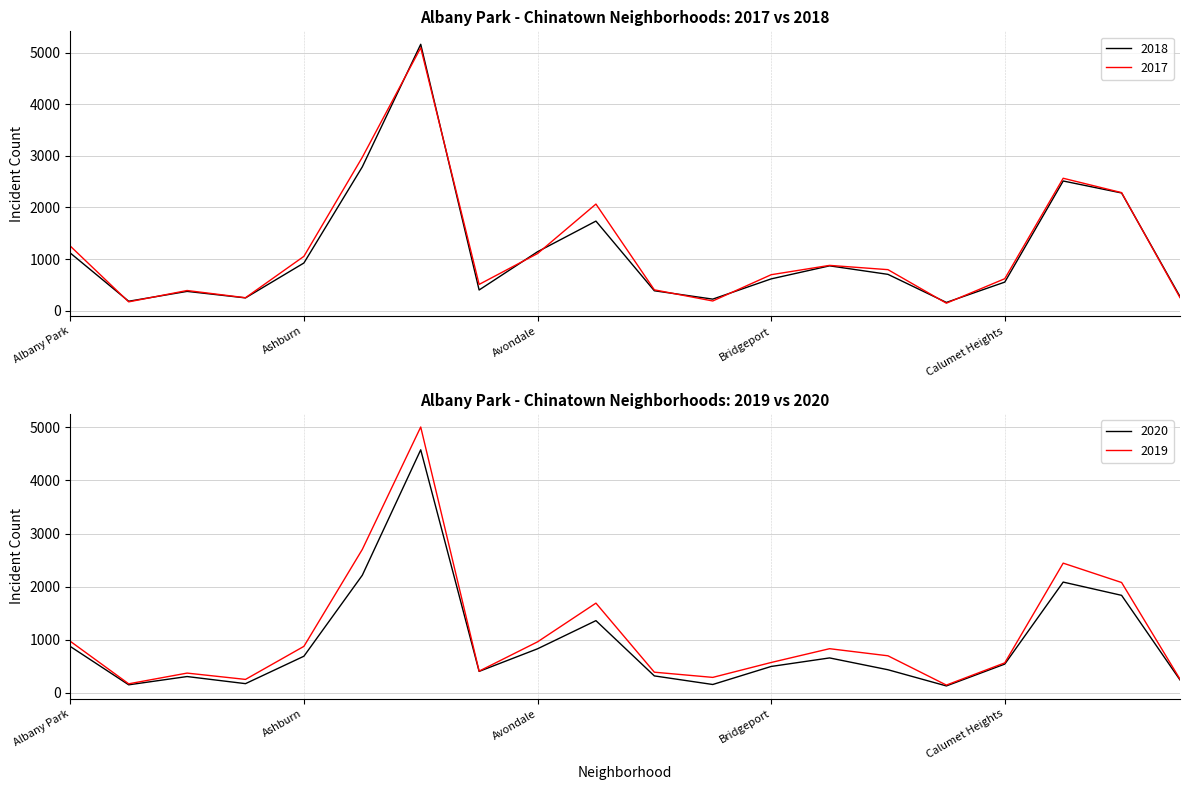

True or false: 2018 has a value of 265 at Ashburn.

False